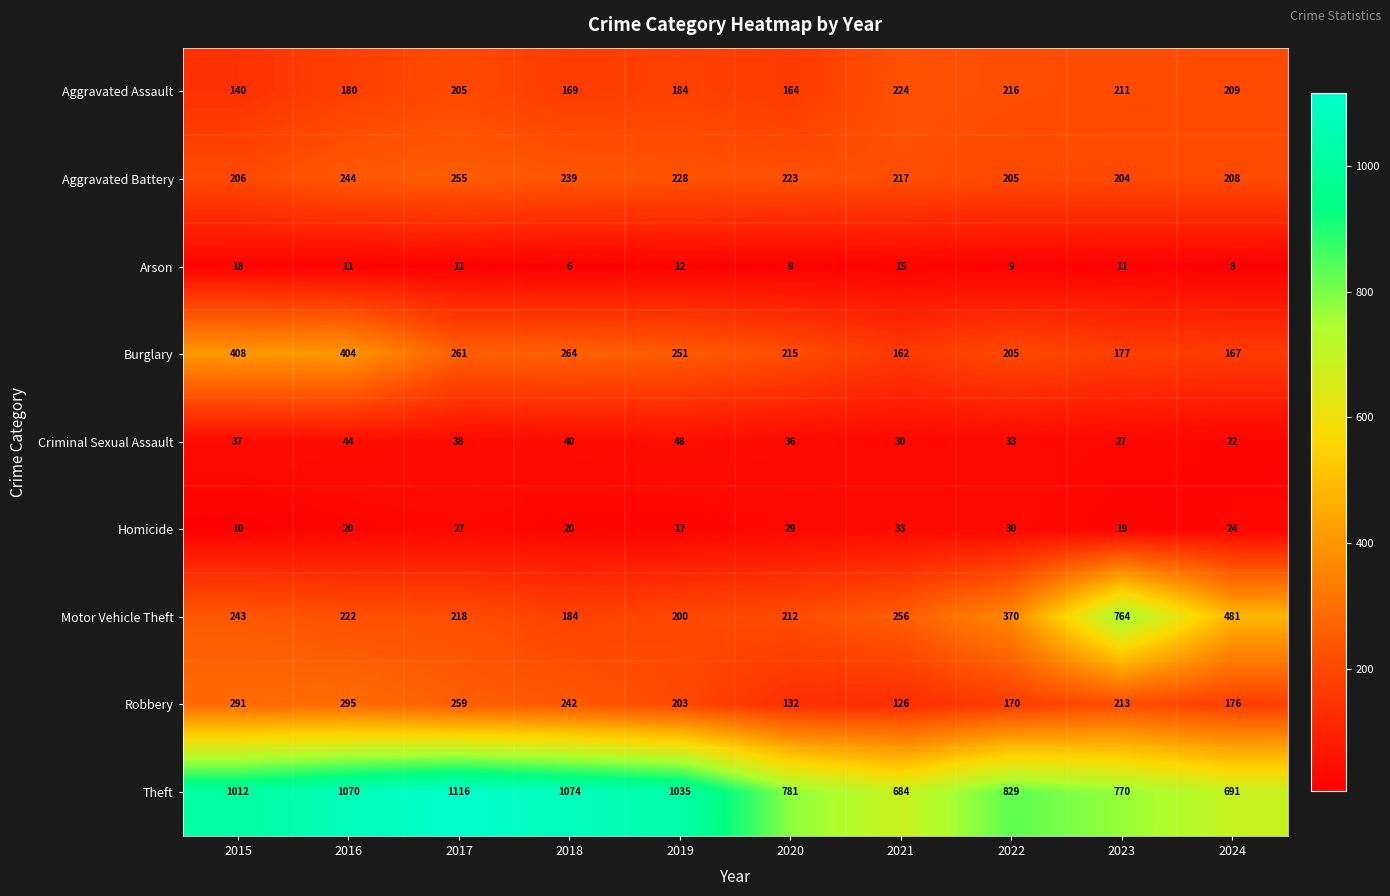

Rank the series by their maximum value, from highest to lowest.

Theft, Motor Vehicle Theft, Burglary, Robbery, Aggravated Battery, Aggravated Assault, Criminal Sexual Assault, Homicide, Arson